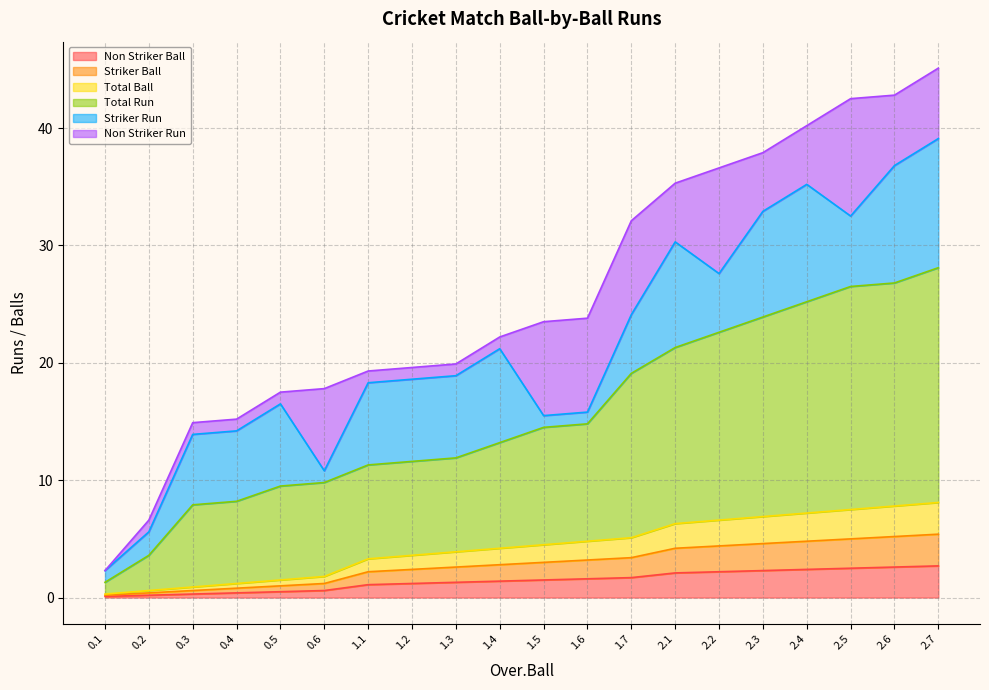

True or false: Total Run and Non Striker Ball cross at least once.

False